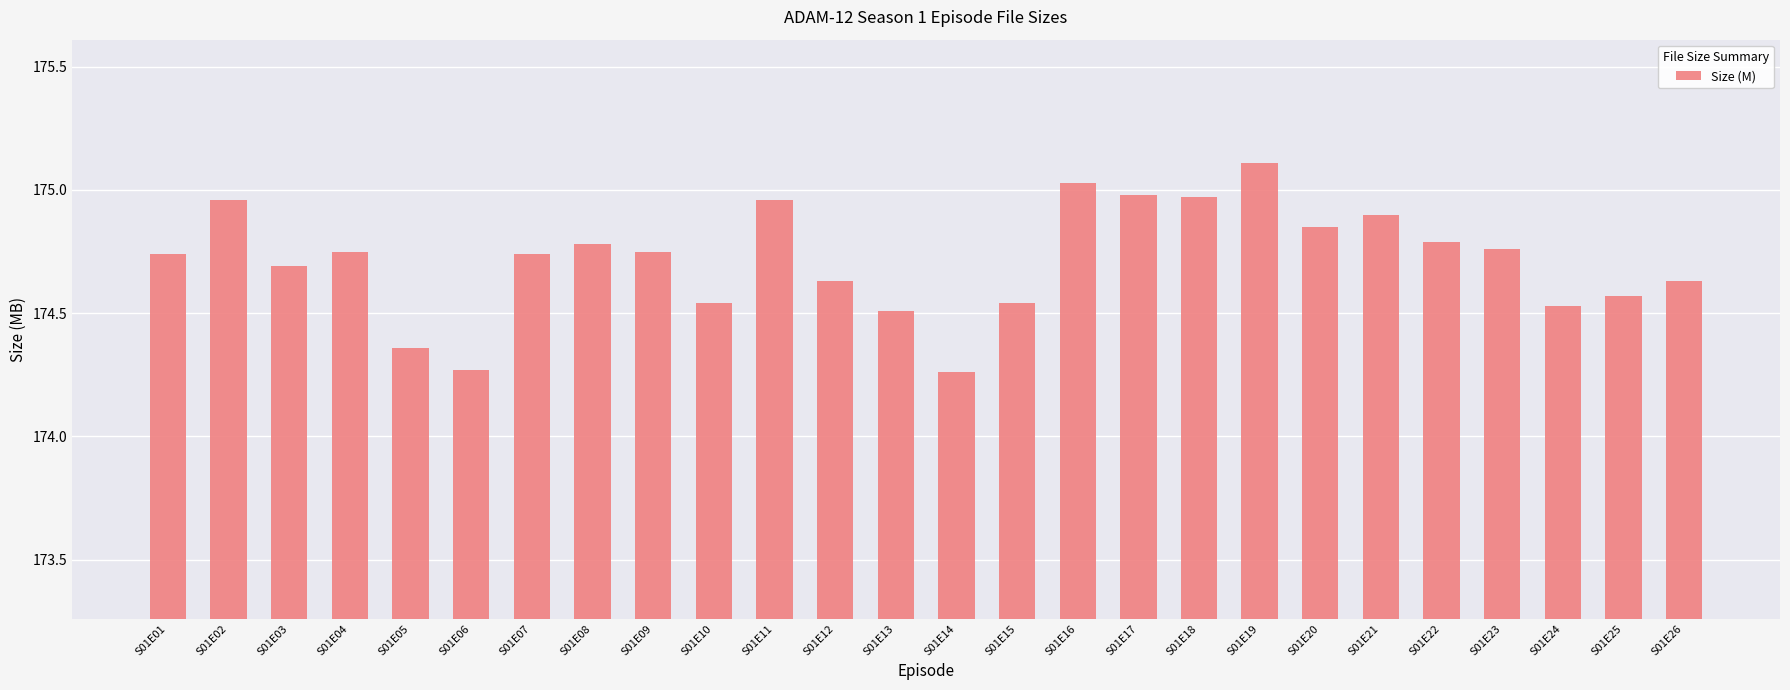

Which category has the highest value across all series?

S01E19